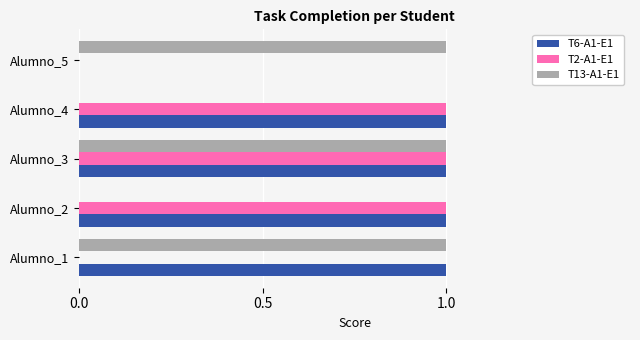

Which series has the largest total across all categories?

T6-A1-E1